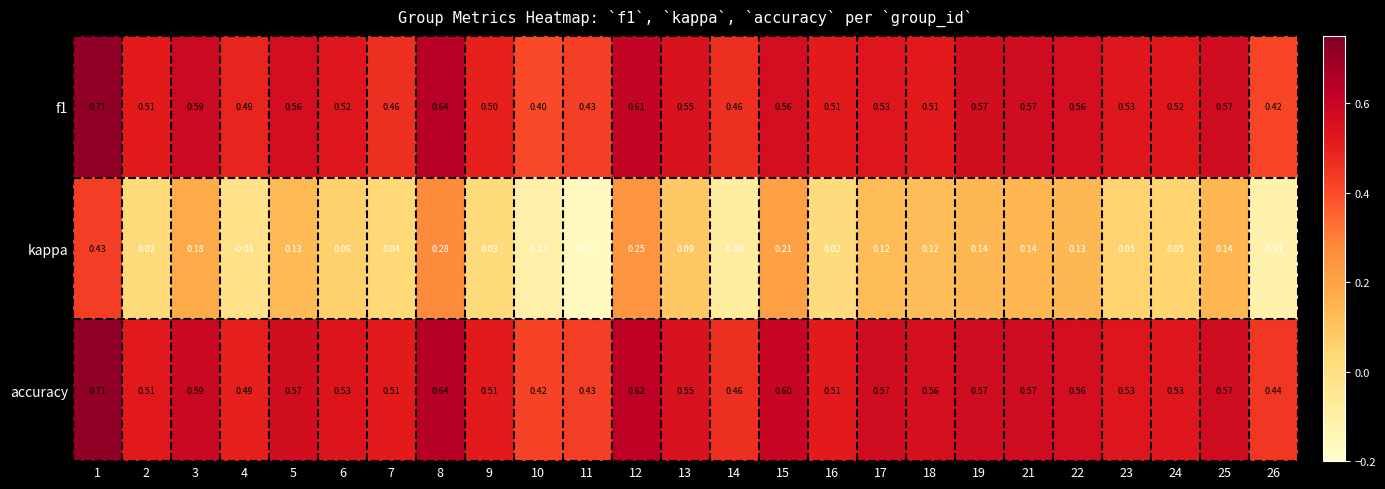

Which series changed the most between 6 and 18?

kappa